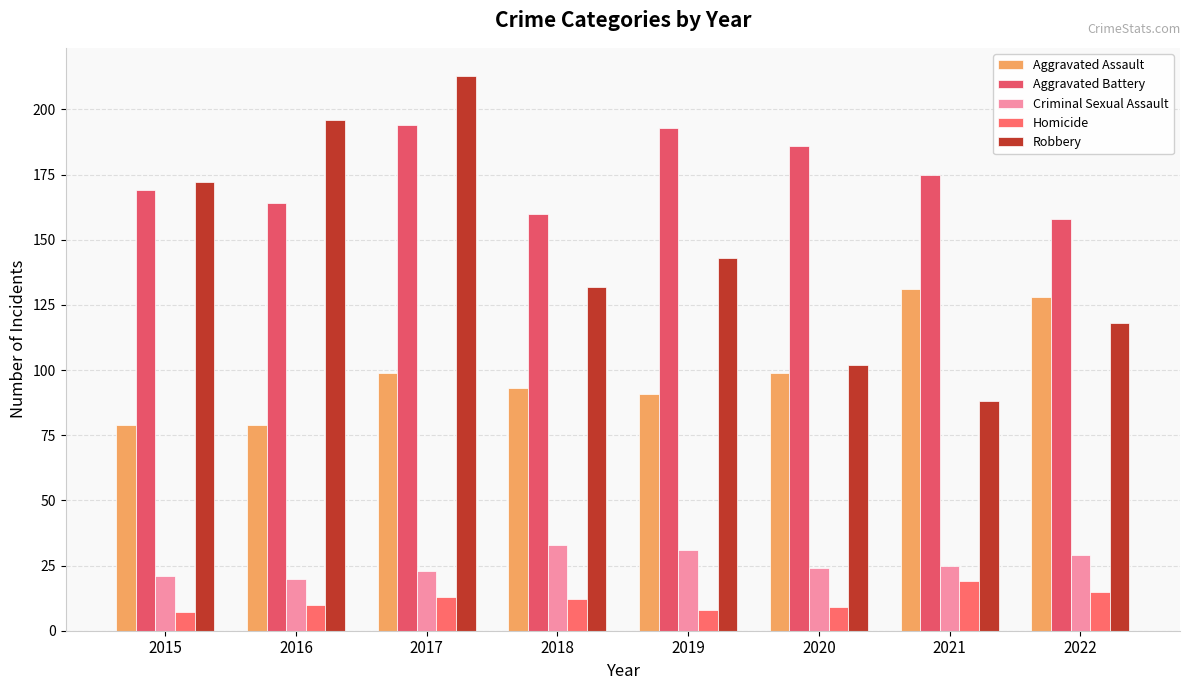

What is the difference between the highest and lowest values at 2020?

177